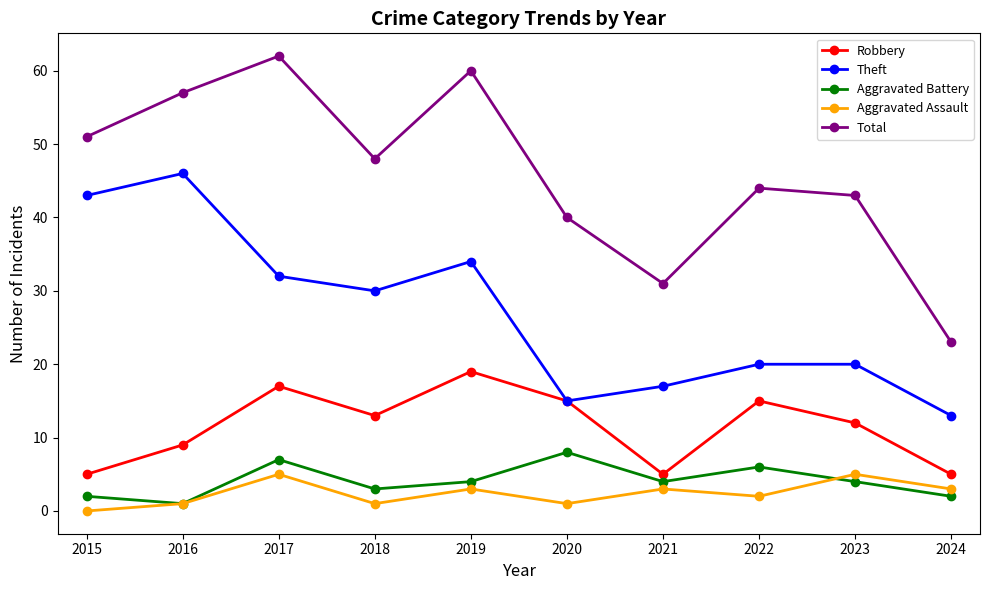

What is the sum of all Aggravated Assault values?

24